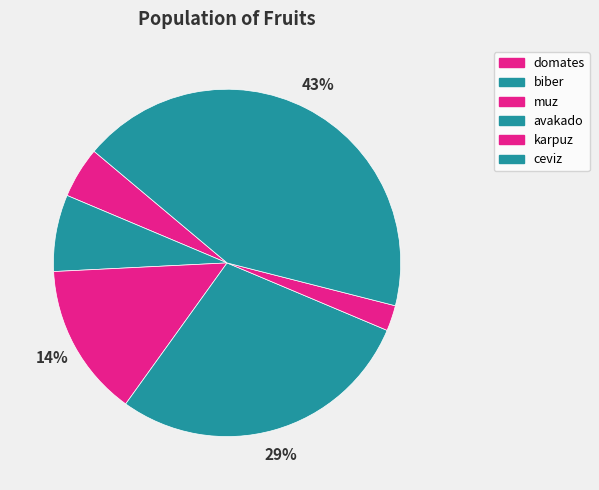

Is there any slice that represents more than half of the pie?

No